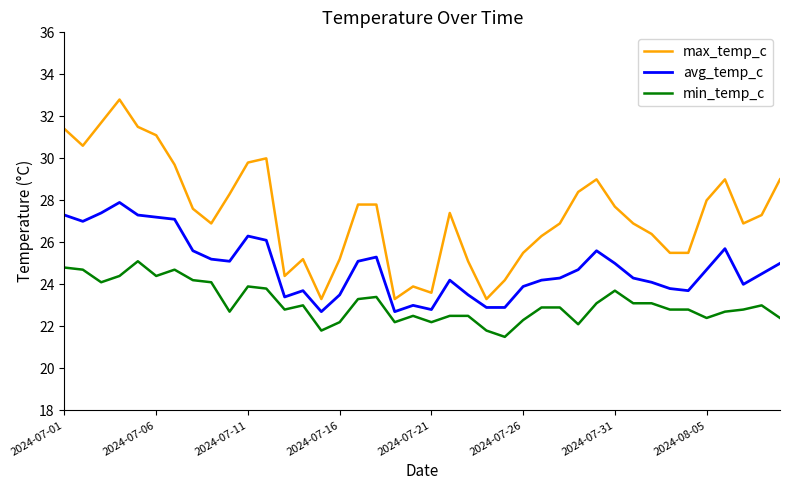

What is the difference between the maximum and minimum values in the min_temp_c series?

3.6